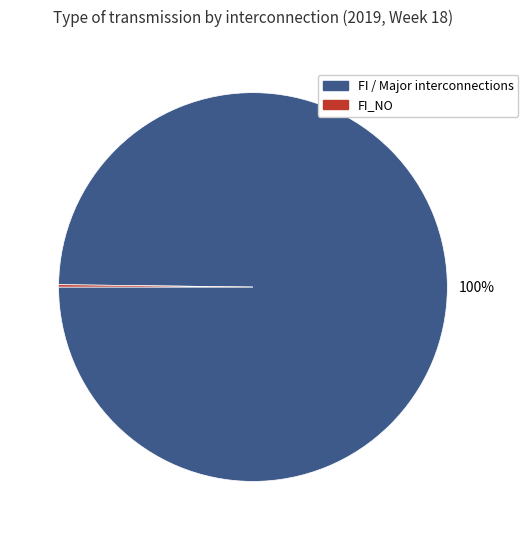

Is there a majority slice in this chart?

Yes